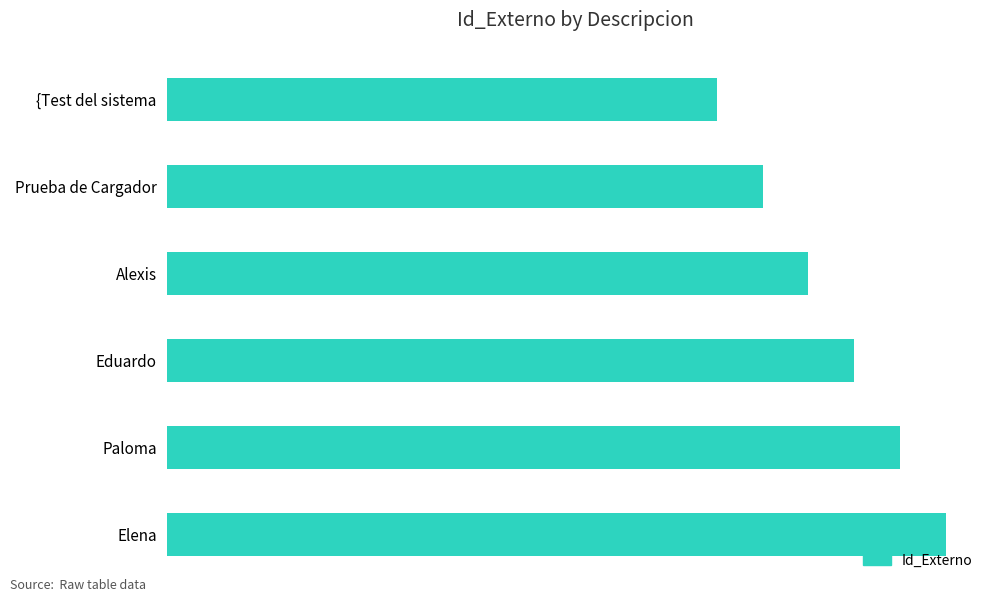

Are the bars grouped side by side (vs. stacked)?

No